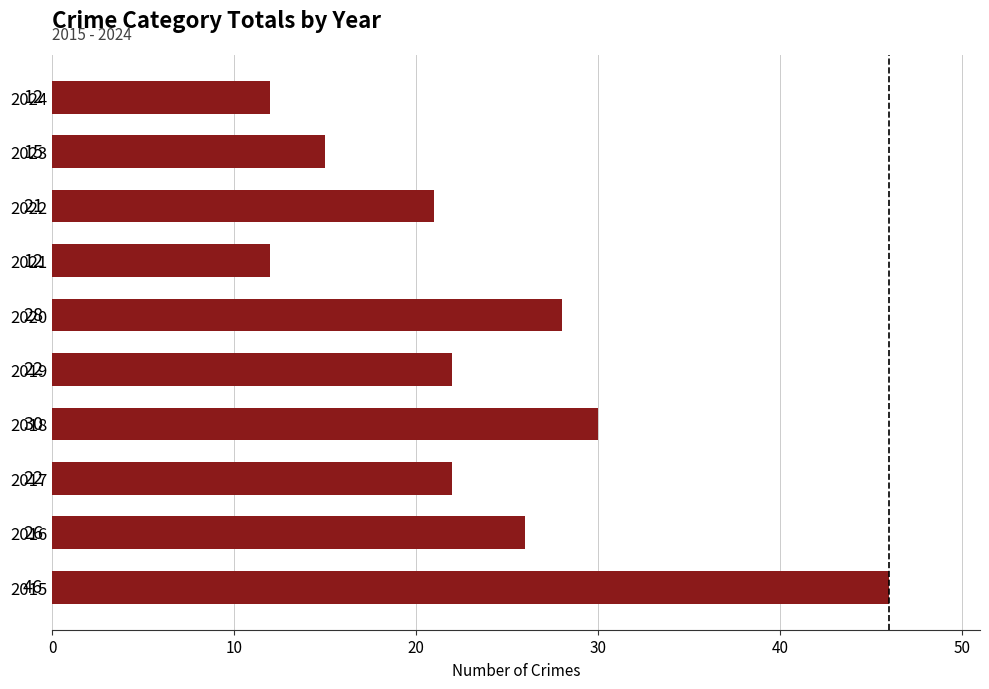

What is the greatest value displayed?

46